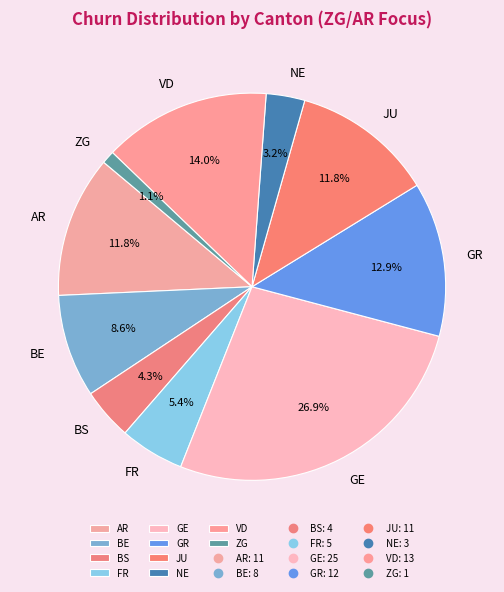

Between VD and GR, which is larger?

VD